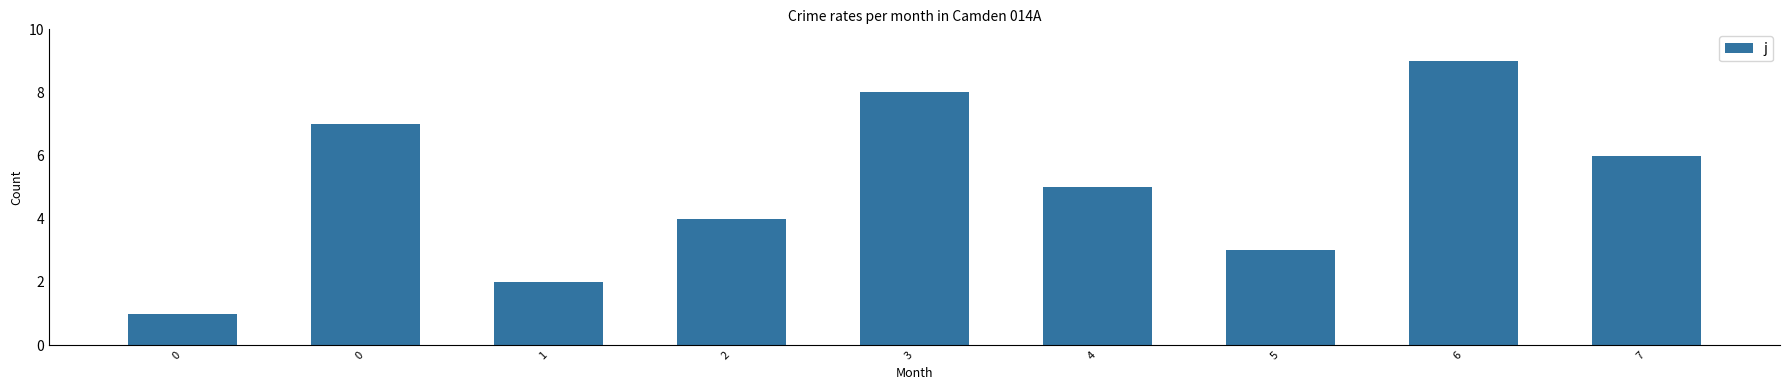

How many values are below 5?

4